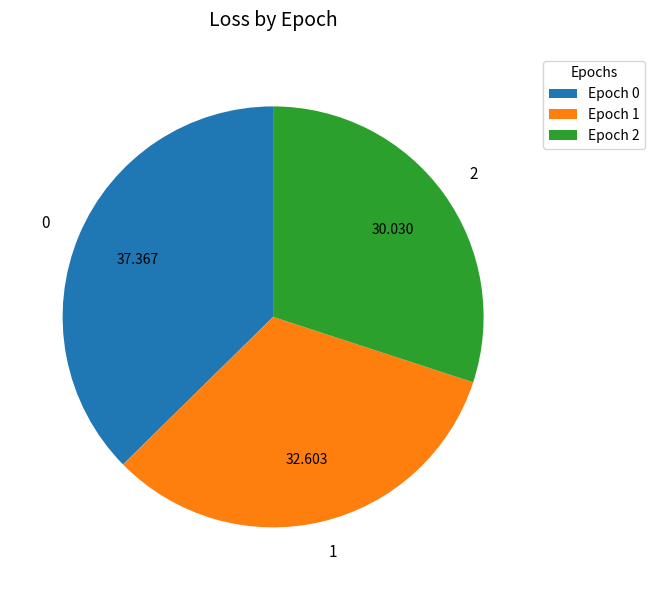

Does Epoch 2 account for over 50% of the chart?

No